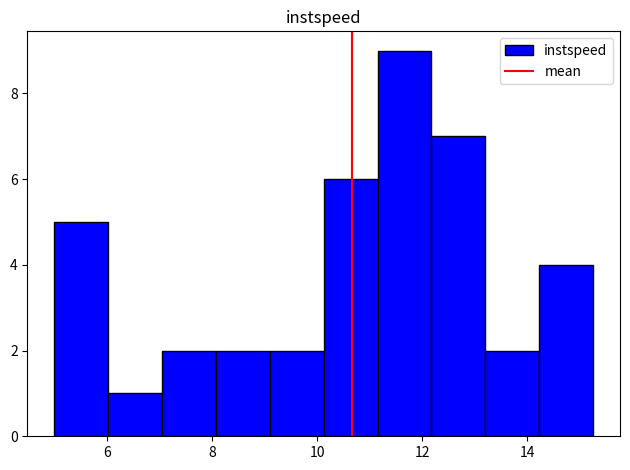

Which range on the x-axis has the tallest bar?

11.2 to 12.2